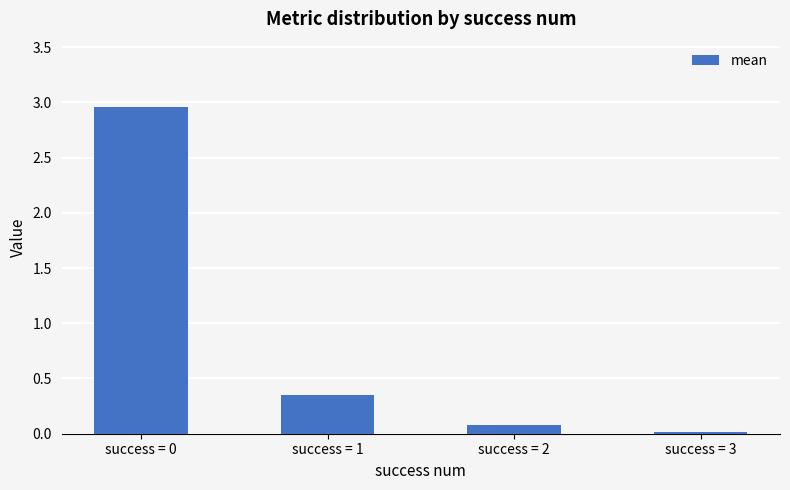

How many bars are there in total?

4